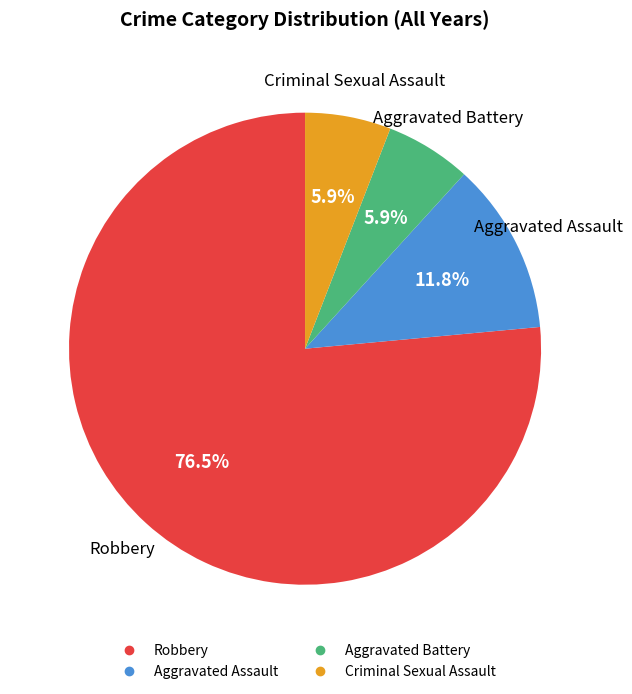

Is there any slice that represents more than half of the pie?

Yes